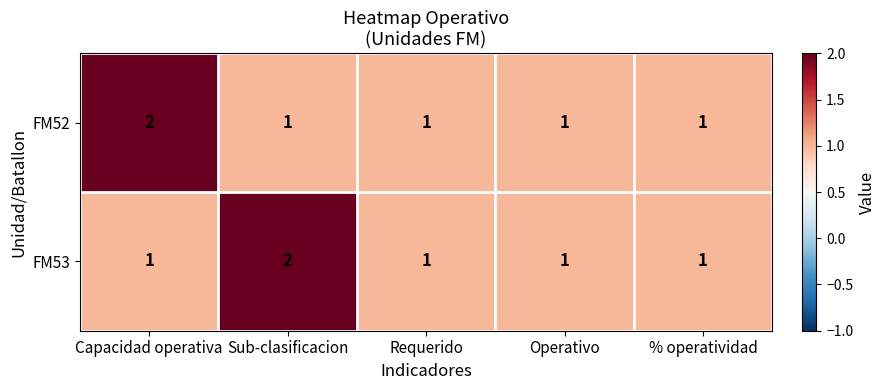

The value of FM53 at Capacidad operativa is 0. True or false?

False